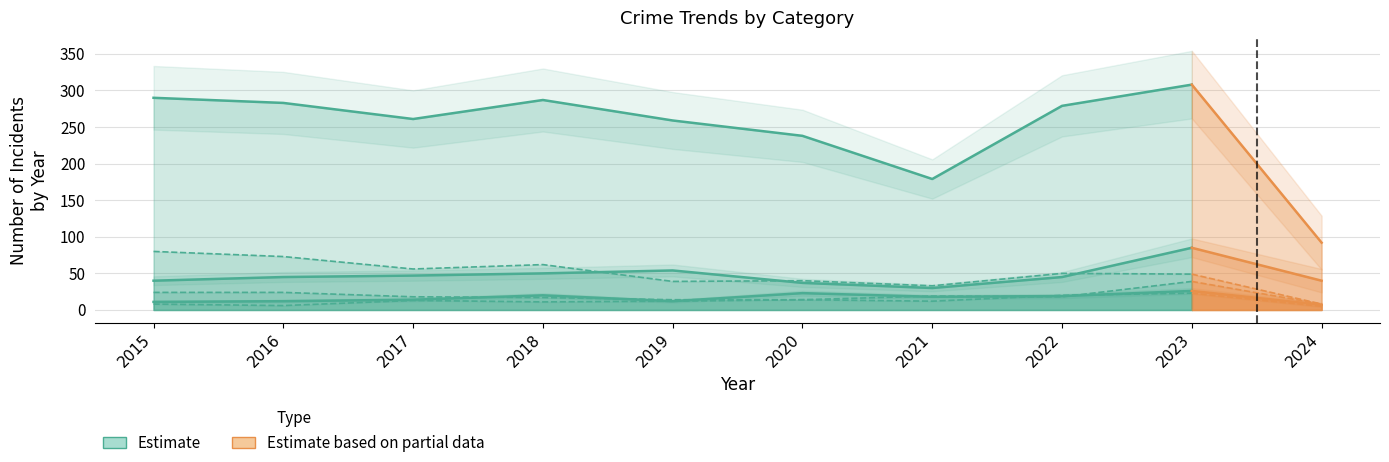

What value does the Motor Vehicle Theft series have at 2021, to the nearest 5?

30